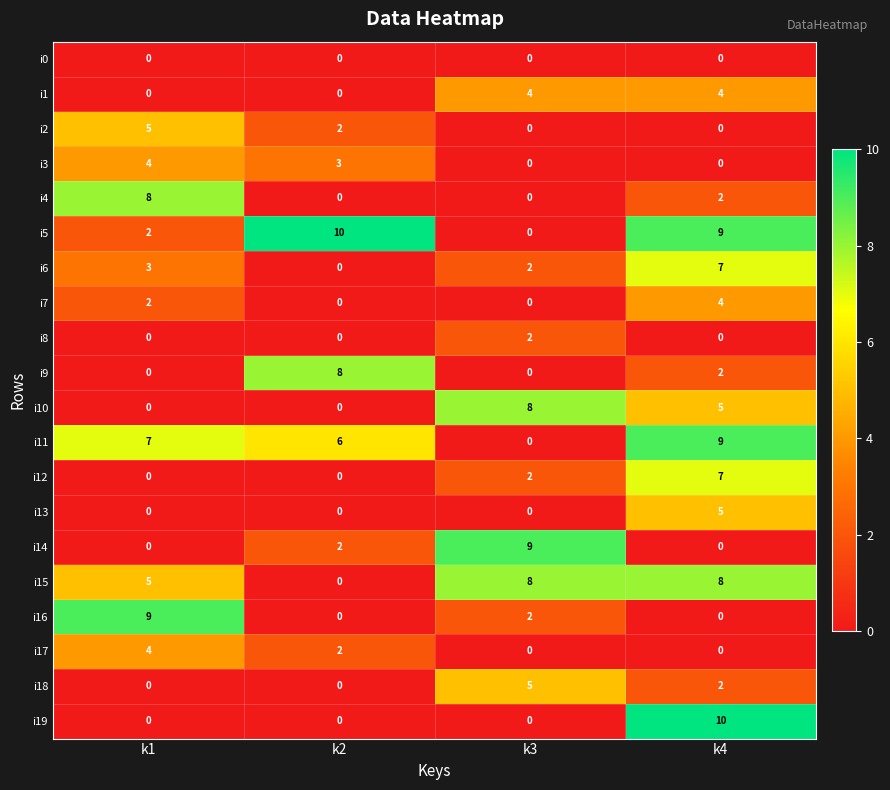

At how many categories does at least one series exceed 4?

4